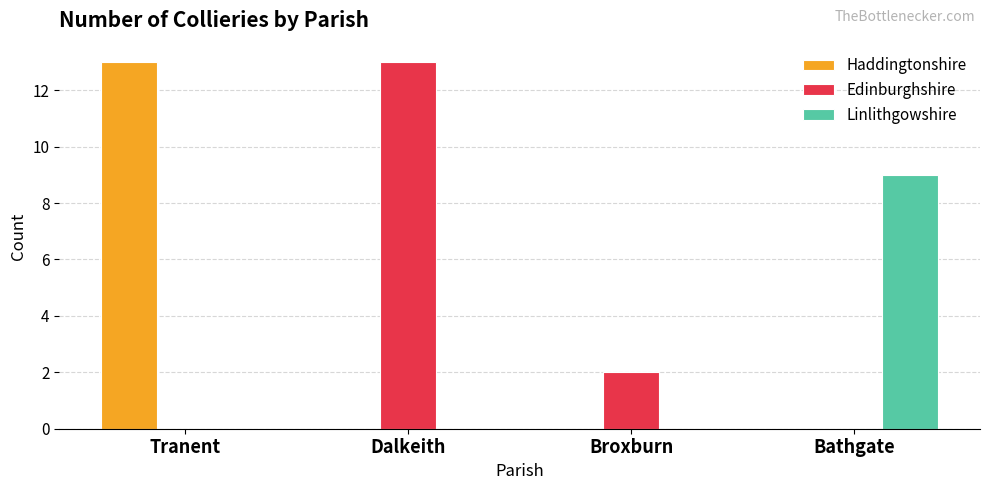

True or false: Haddingtonshire has a value of -8 at Bathgate.

False